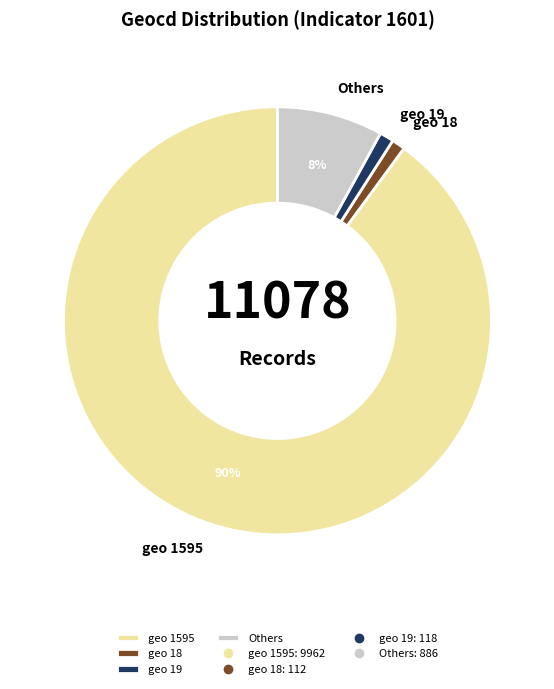

Which slice is the largest?

geo 1595